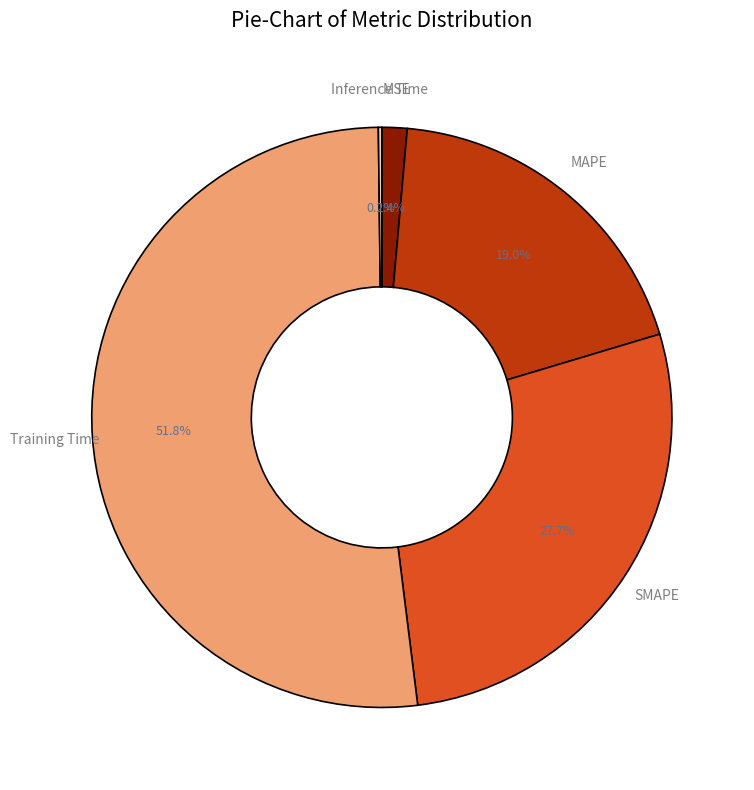

Is the sum of MSE and SMAPE greater than half?

No